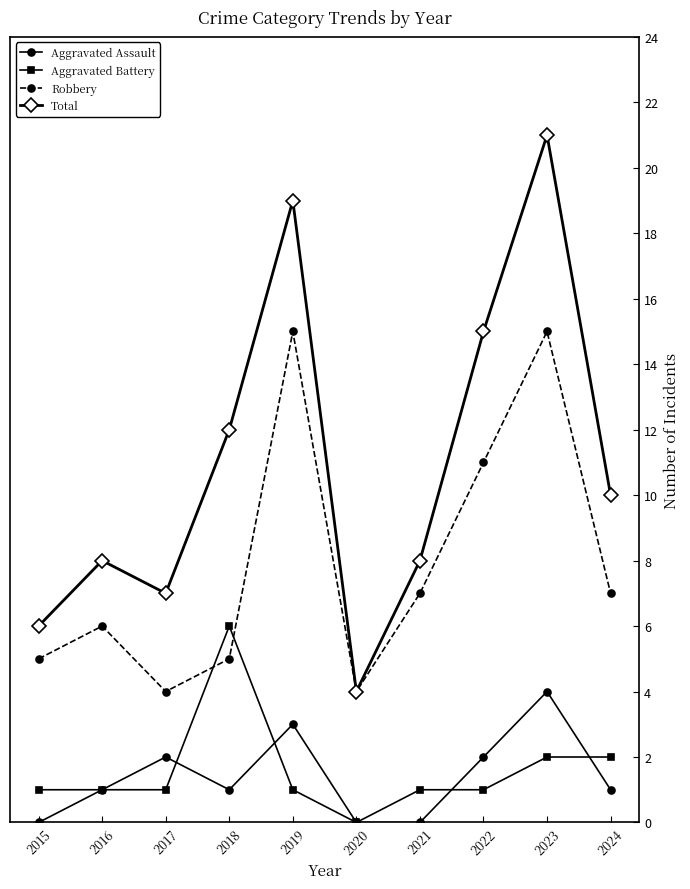

At which category is the sum across all series the highest?

2023